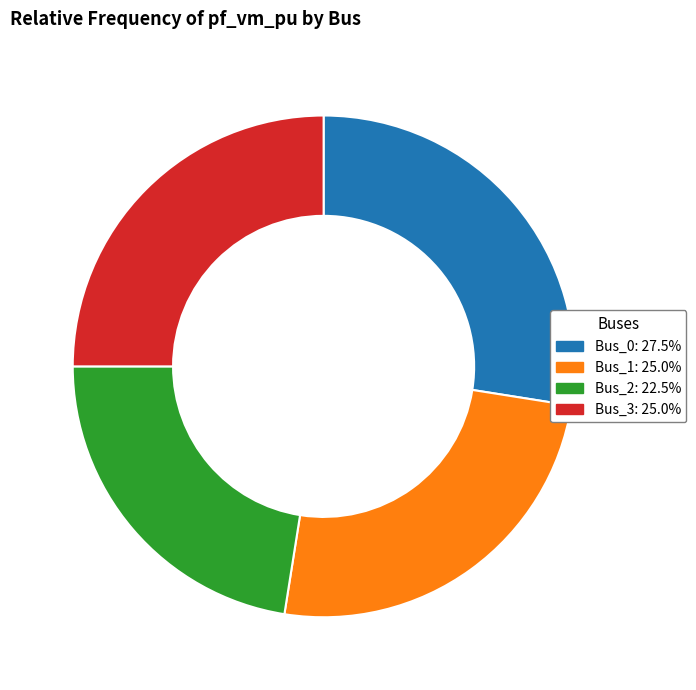

How many segments does this pie chart have?

4